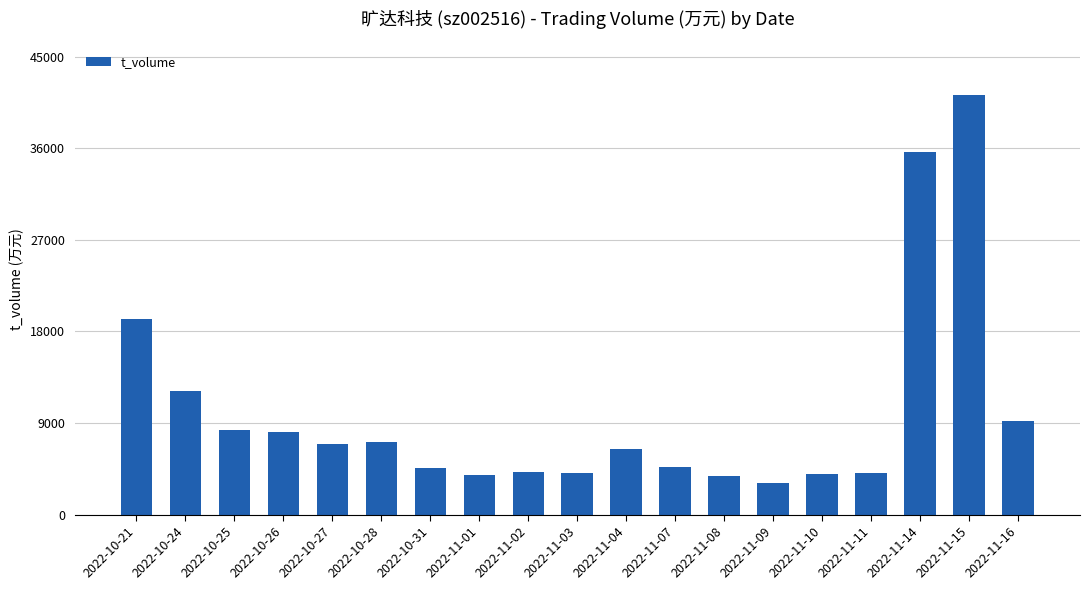

What is the label of the 14th bar from the right?

2022-10-28